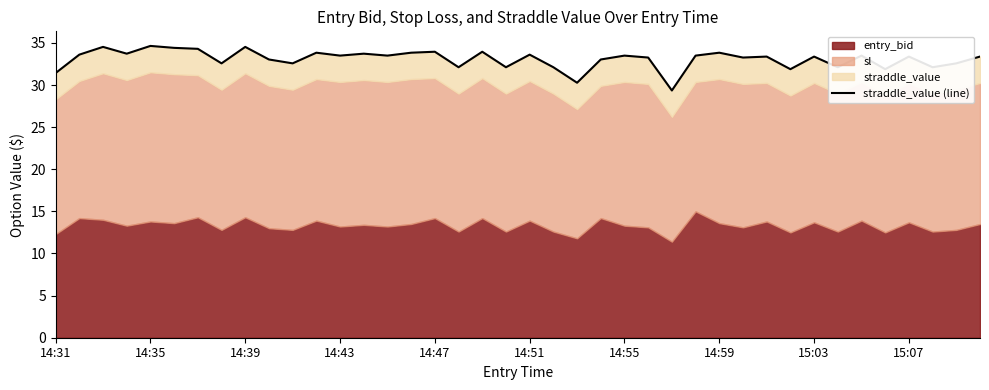

What is the difference between the values at 14:43 and 38?

1.1